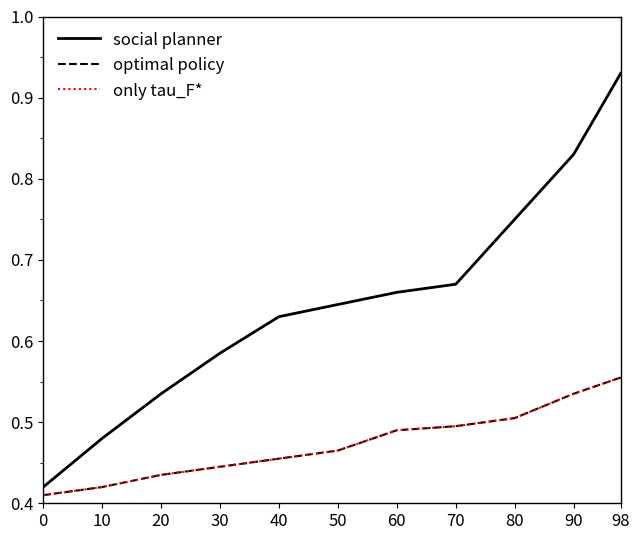

Does the chart have visible grid lines?

No